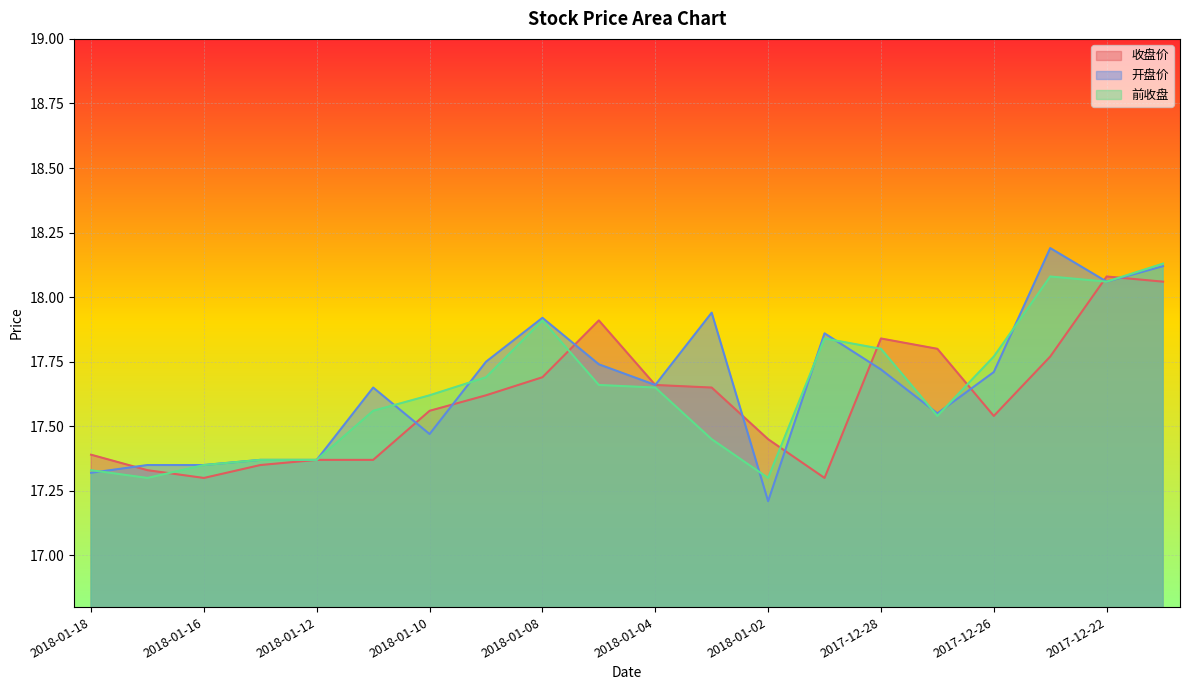

Which label corresponds to the largest value in the chart?

2017-12-25